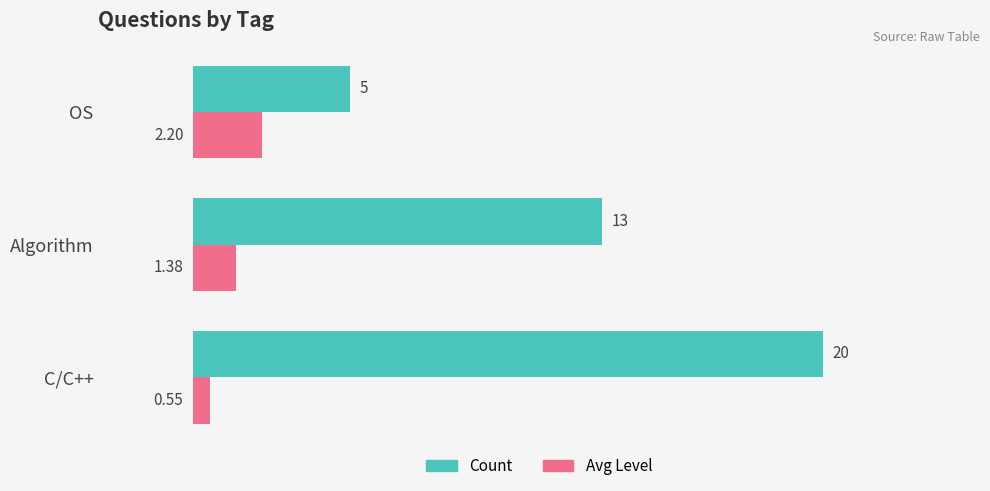

What is the maximum value for Avg Level?

2.2